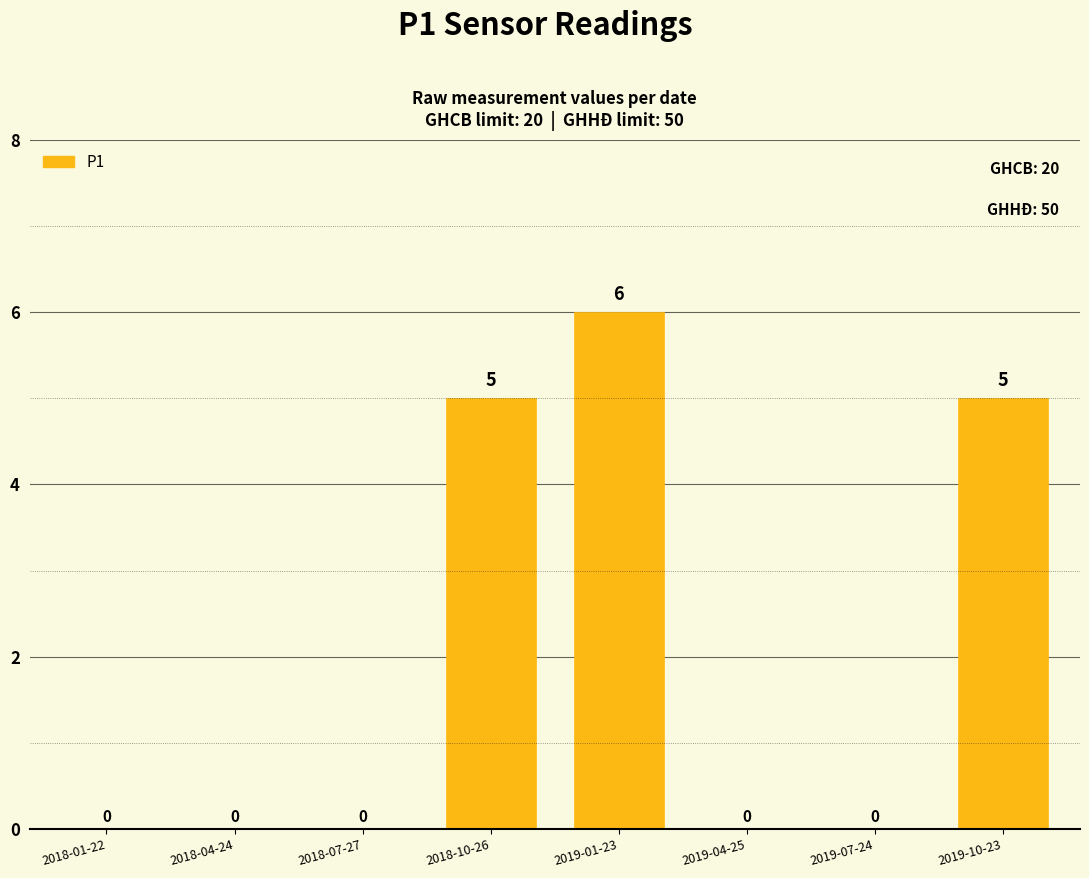

Reading left to right, extract all data points from this chart.

2018-01-22=0	2018-04-24=0	2018-07-27=0	2018-10-26=5	2019-01-23=6	2019-04-25=0	2019-07-24=0	2019-10-23=5